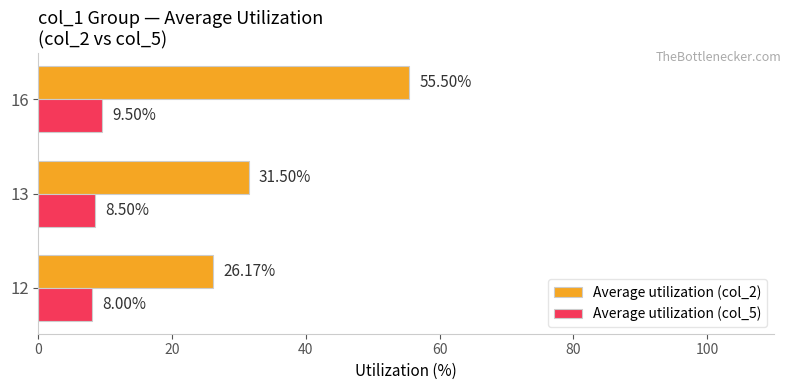

What is the difference between the maximum and minimum values in the Average utilization (col_2) series?

29.3